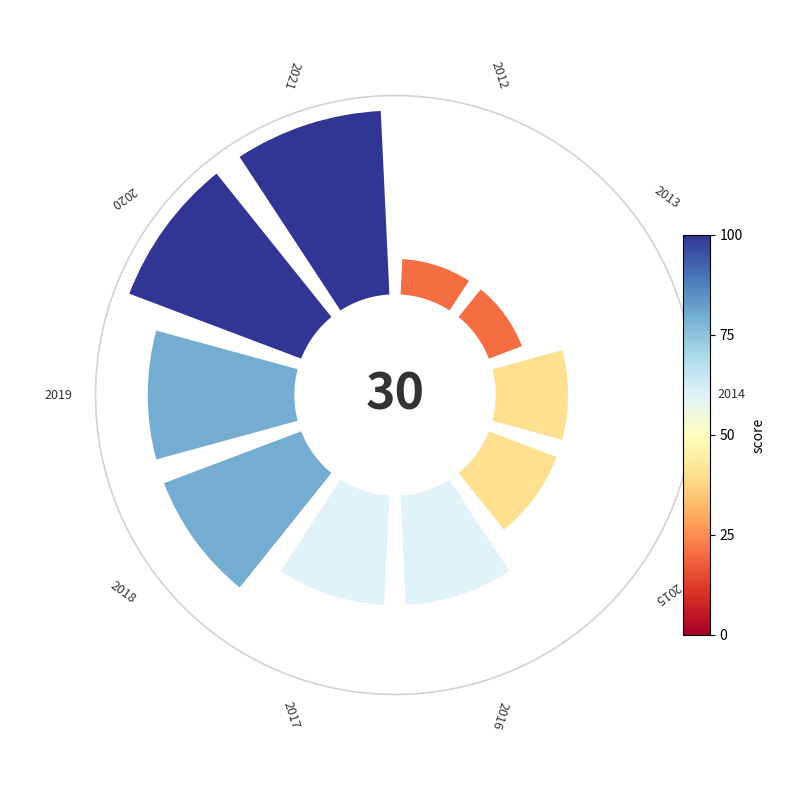

Which slice is the smallest?

0°